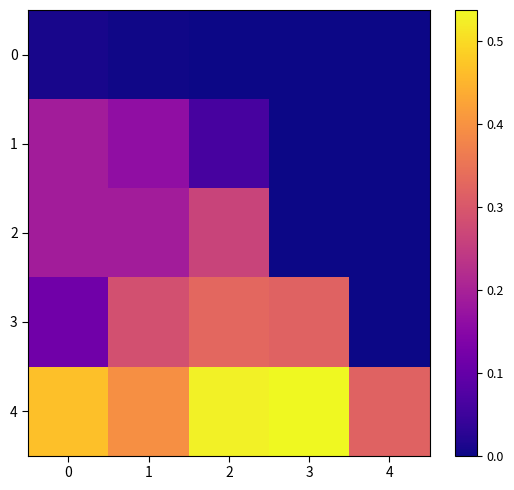

Which series has the widest spread of values?

3